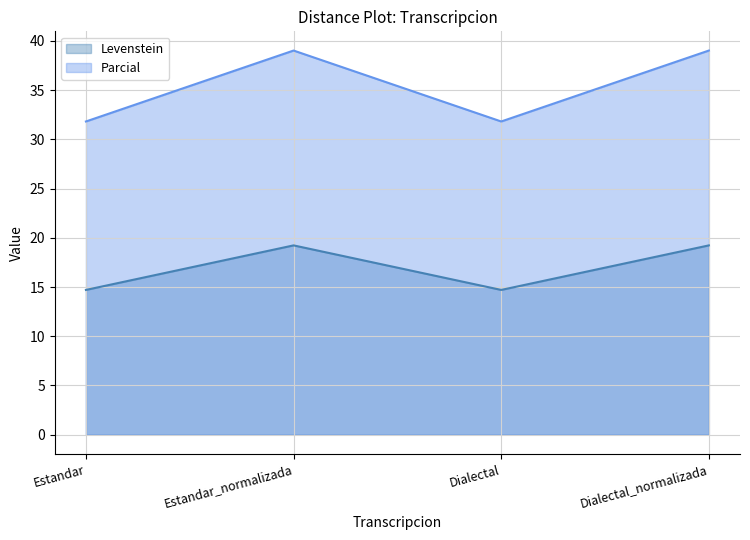

Does the chart have visible grid lines?

Yes